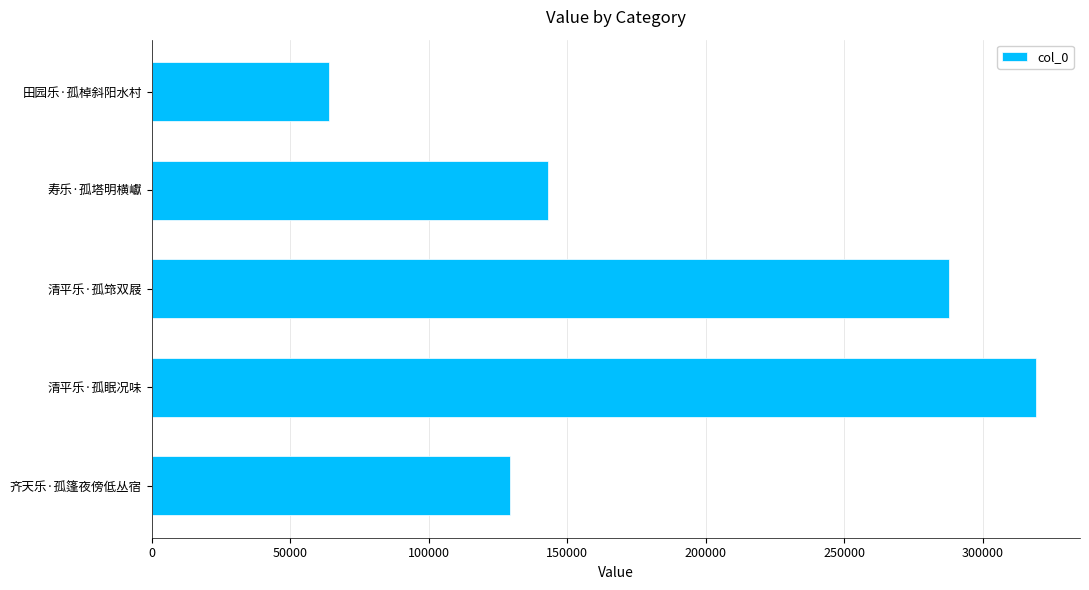

Approximately how many times larger is the value at 清平乐·孤眠况味 compared to 齐天乐·孤篷夜傍低丛宿?

2.5